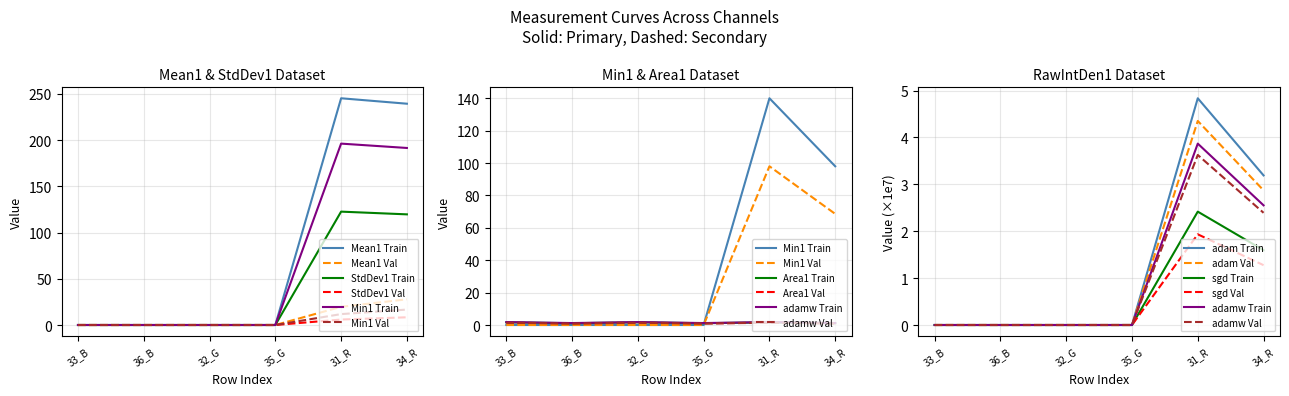

Is it true that Mean1 equals 0.0 at 33_B?

True